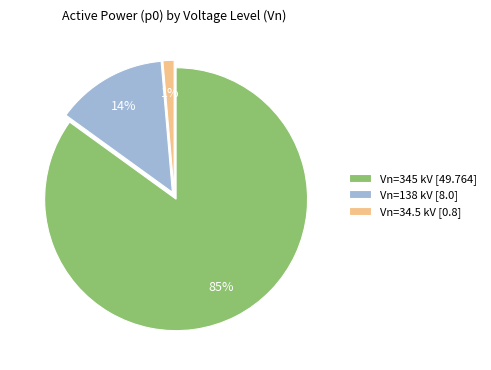

True or false: Vn=138 kV [8.0] accounts for 14% of the total.

True